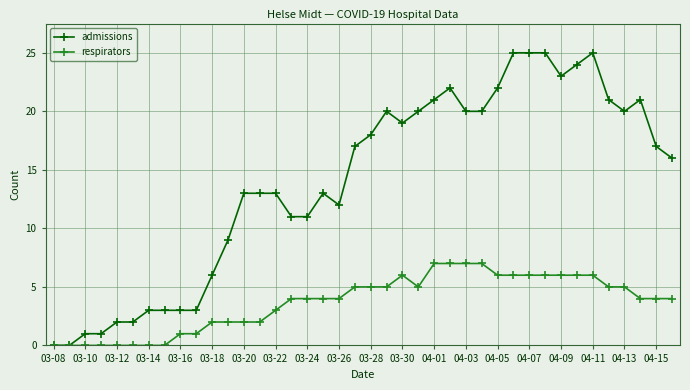

Does the chart have visible grid lines?

Yes